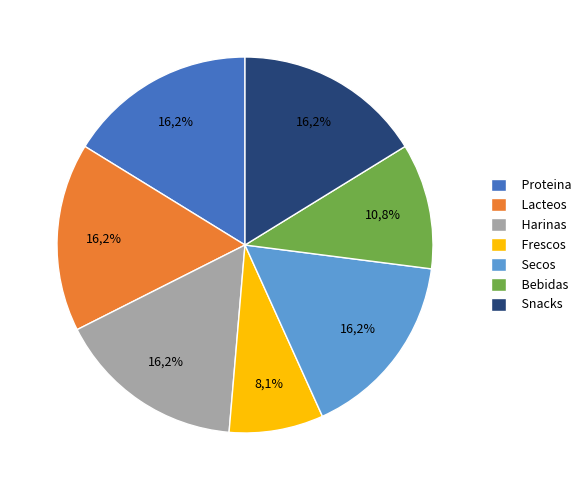

Is there a majority slice in this chart?

No